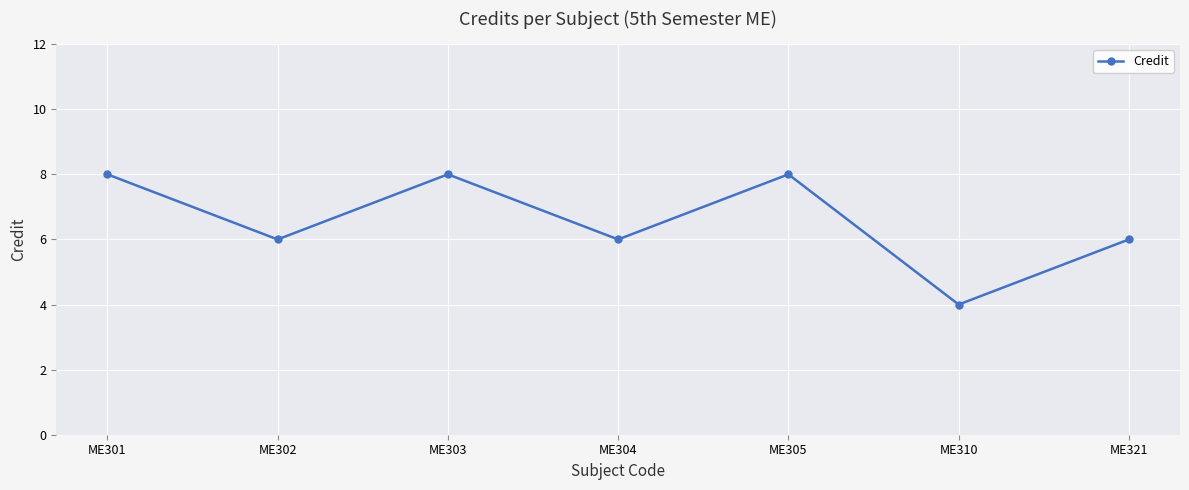

What is the change in value from ME301 to ME310?

-4